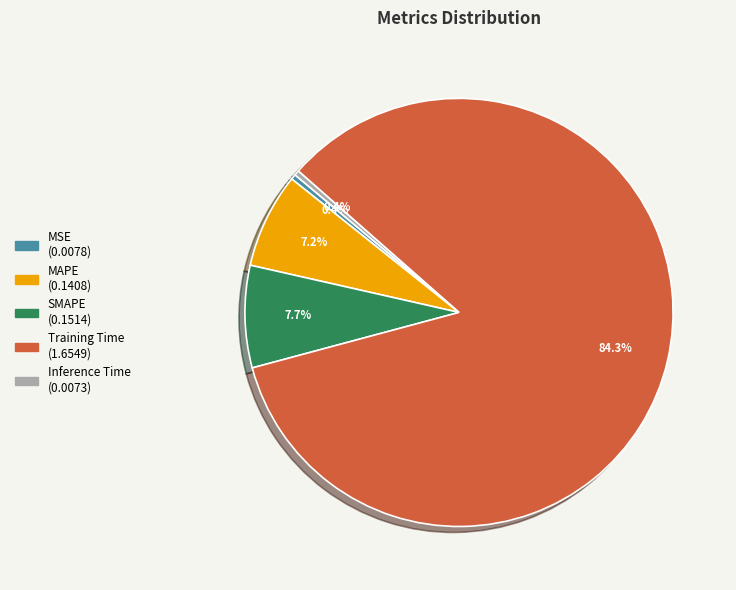

True or false: SMAPE accounts for 8% of the total.

True